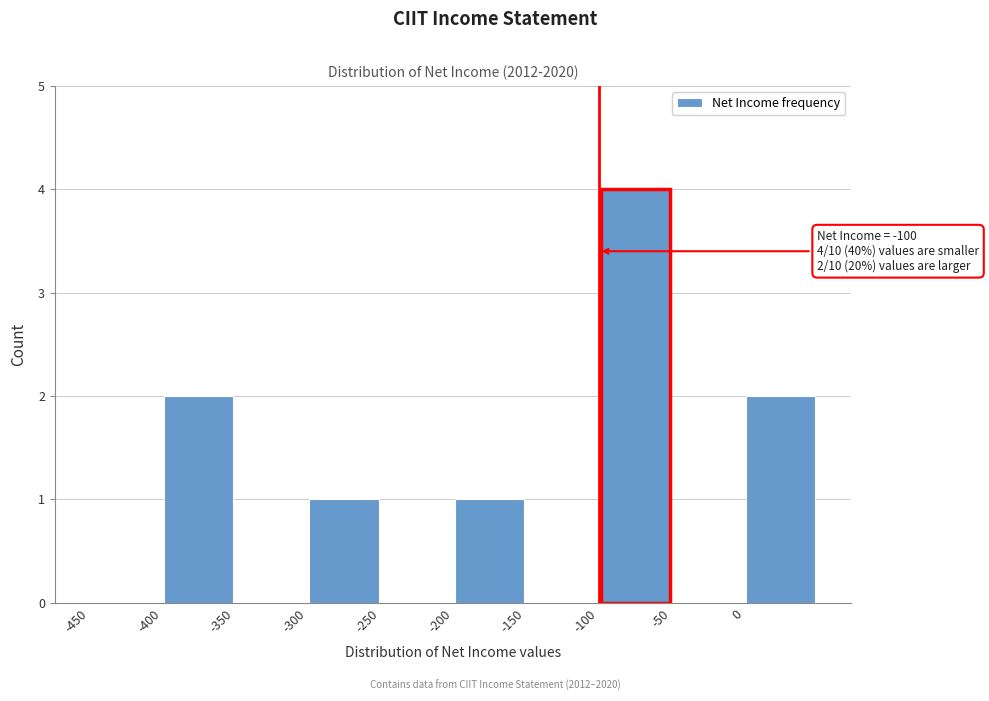

Over which range of the x-axis is the bar tallest?

-100 to -50